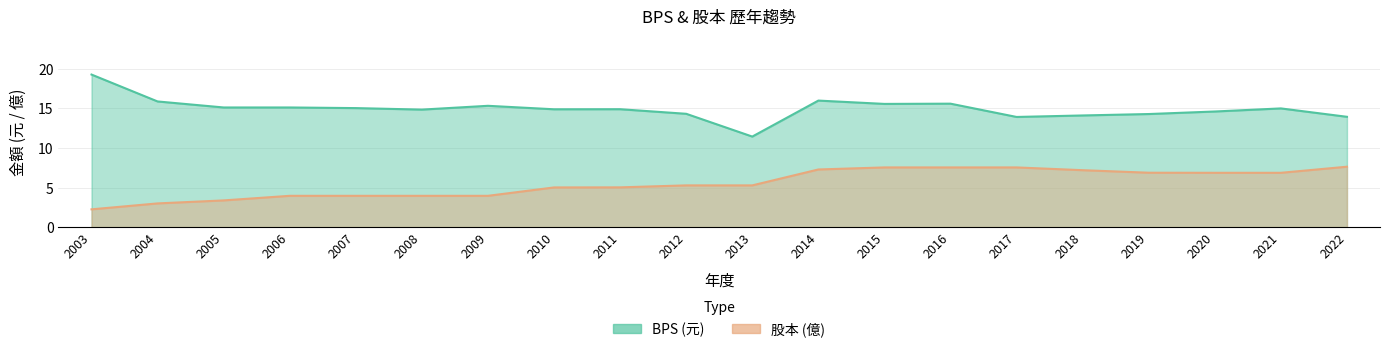

The value of 股本 at 2018 is 10.3. True or false?

False